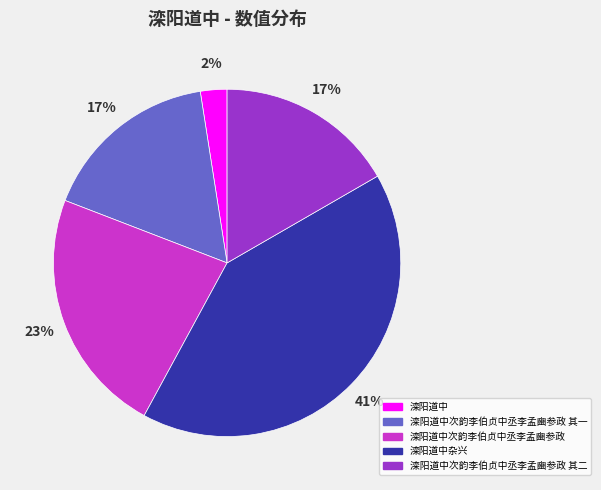

To the nearest percent, what percentage of the pie is 滦阳道中次韵李伯贞中丞李孟豳参政 其二?

17%